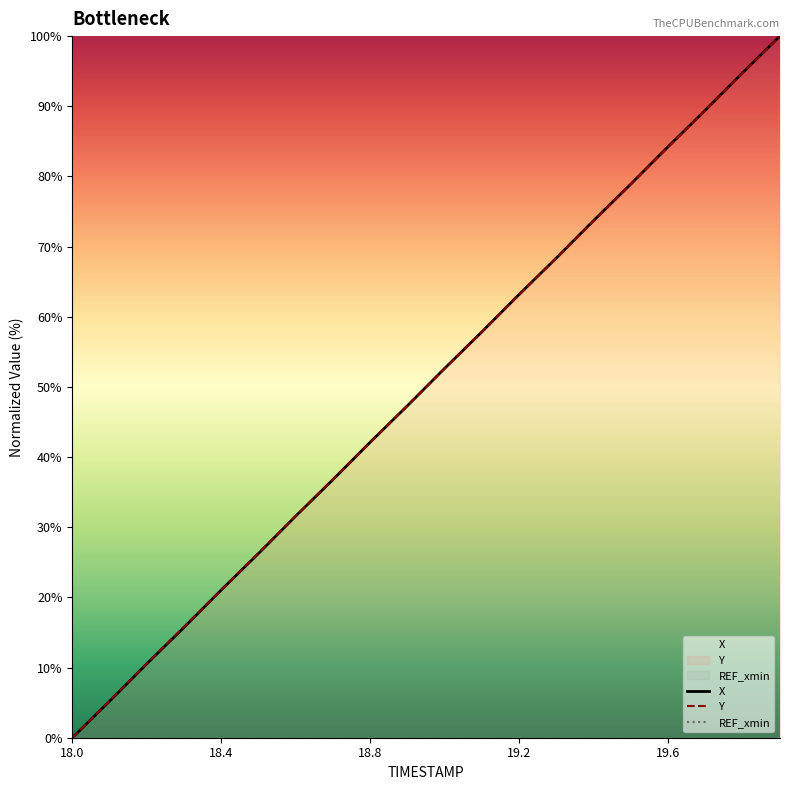

Reading left to right, extract all data points from this chart.

X: 0.0	5.2	10.5	15.7	21.1	26.3	31.6	36.8	42.1	47.3	52.7	57.9	63.2	68.4	73.7	78.9	84.3	89.5	94.8	100.0
Y: 0.0	5.3	10.6	15.8	21.1	26.4	31.6	36.9	42.1	47.4	52.6	57.9	63.1	68.4	73.7	78.9	84.2	89.5	94.7	100.0